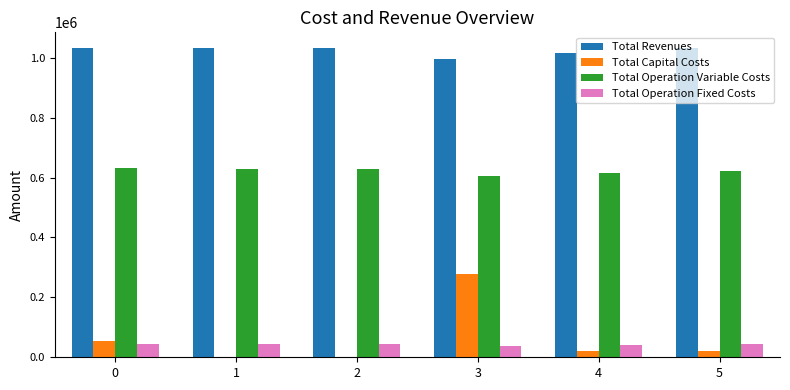

Between 2 and 3, which series saw the biggest shift?

Total Capital Costs